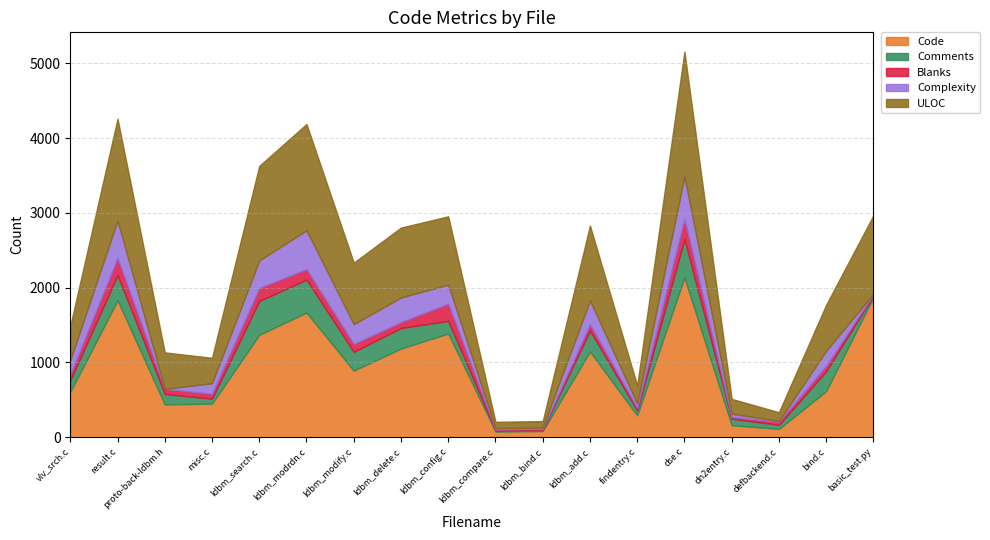

The Complexity series shows 954 at dse.c. True or false?

False